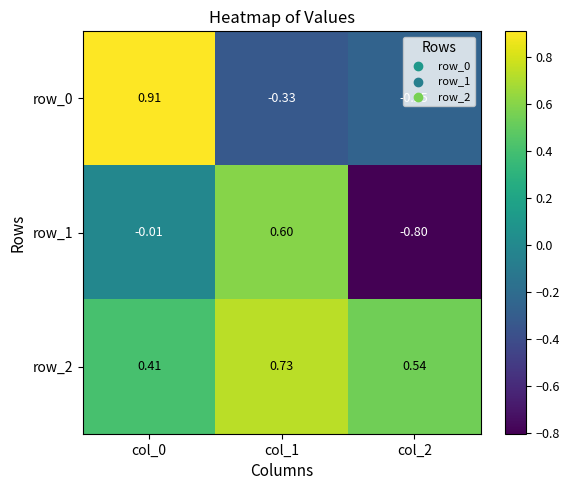

At which label does row_2 reach its peak?

col_1